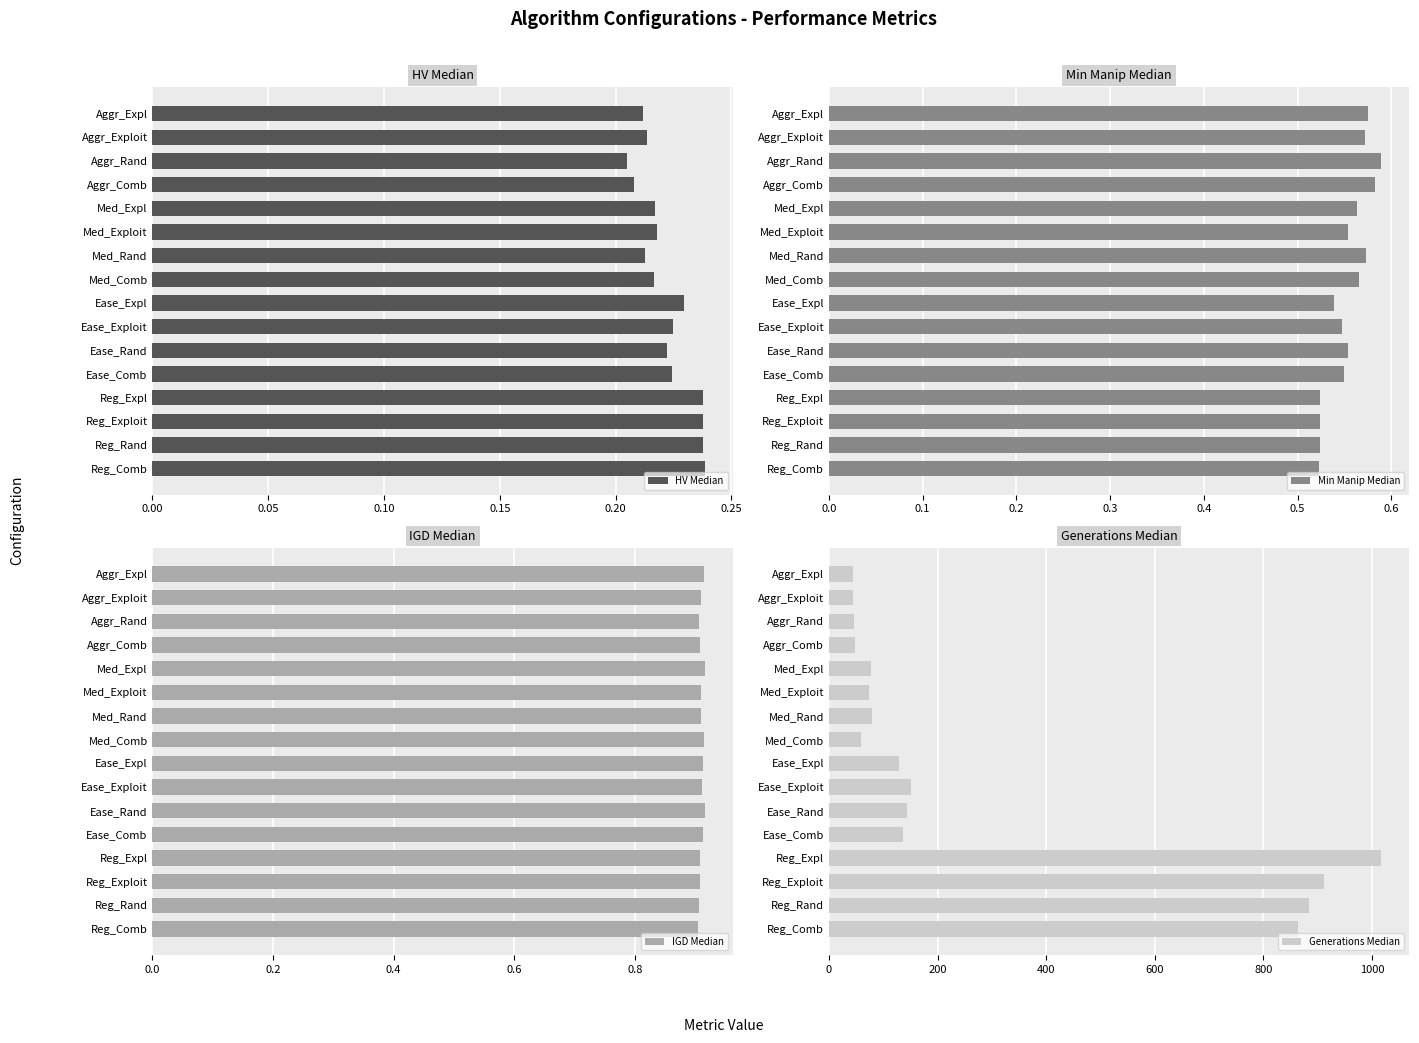

Does the chart contain any negative values?

No